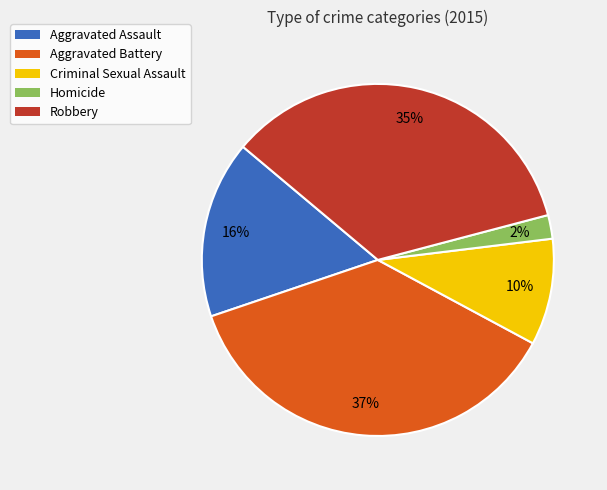

What is the ratio of the value at Robbery to the value at Aggravated Battery?

0.9